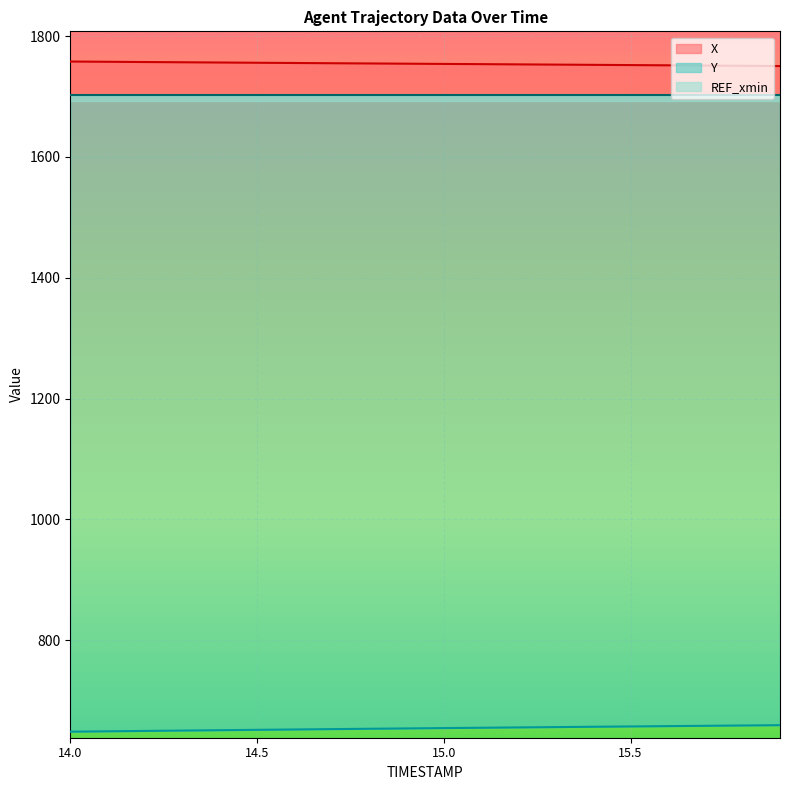

True or false: X and Y cross at least once.

False